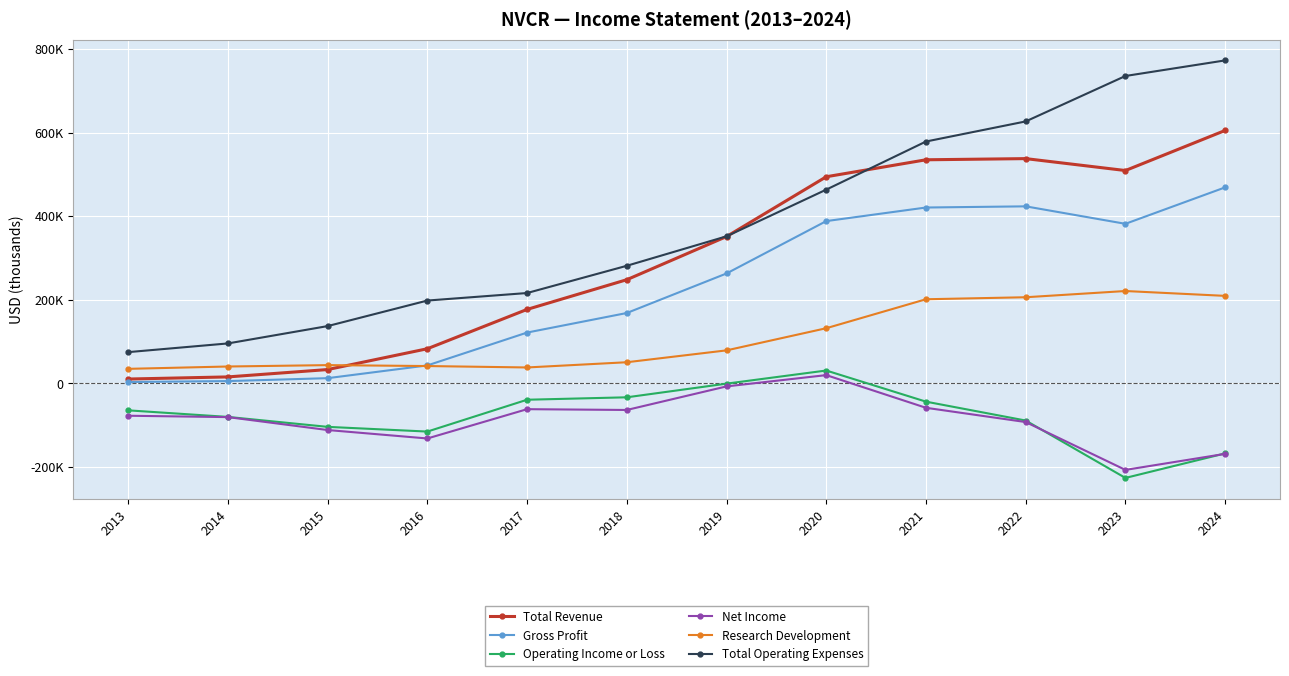

Rank the series by their maximum value, from highest to lowest.

Total Operating Expenses, Total Revenue, Gross Profit, Research Development, Operating Income or Loss, Net Income